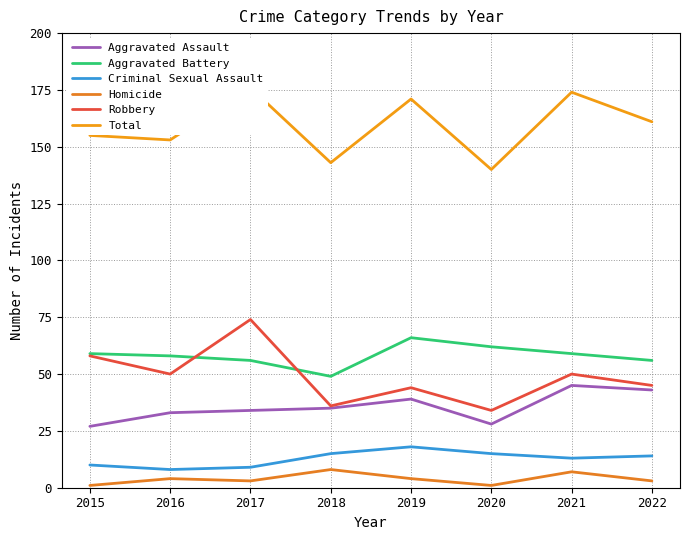

Where does the Criminal Sexual Assault series first go above 14?

2018